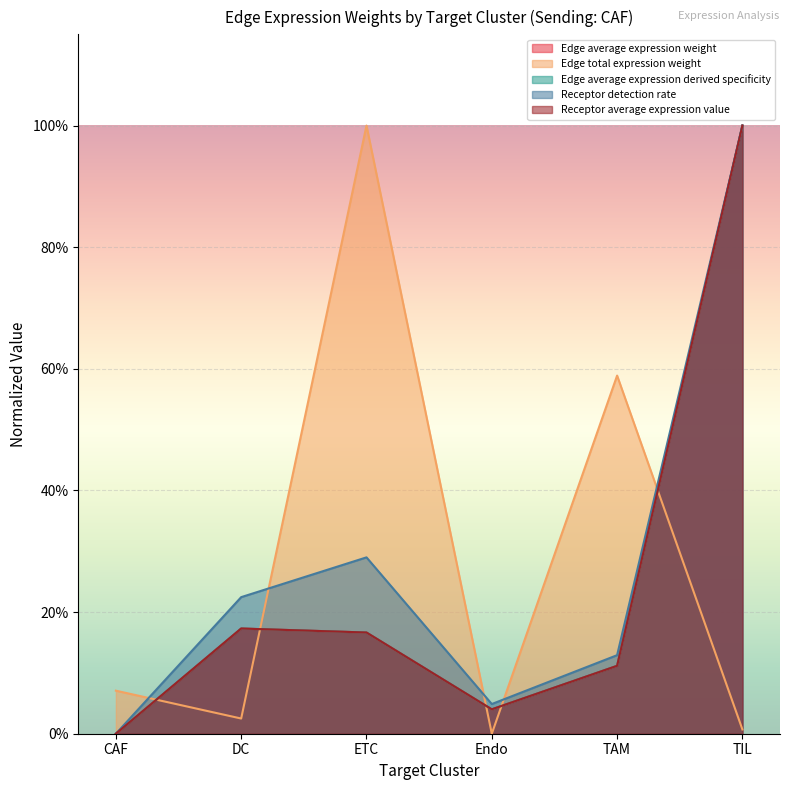

How many values in Edge average expression derived specificity are above zero?

5